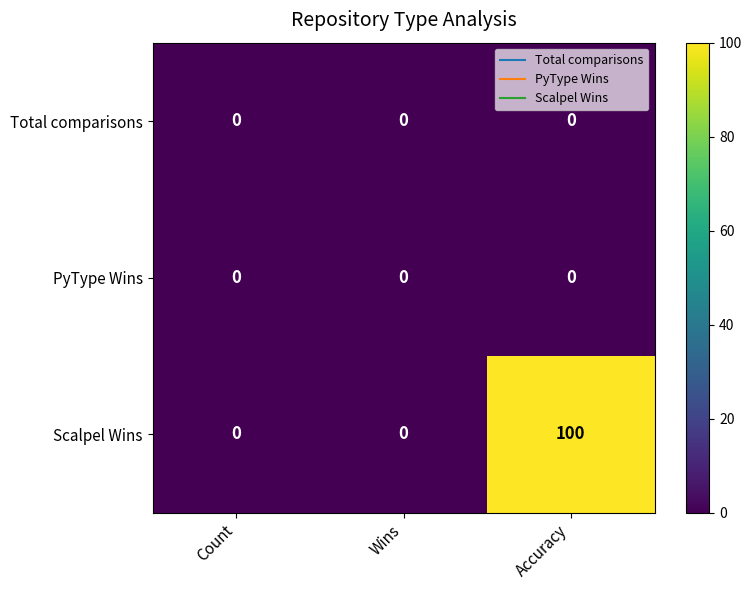

Read the Scalpel Wins value at Accuracy.

100